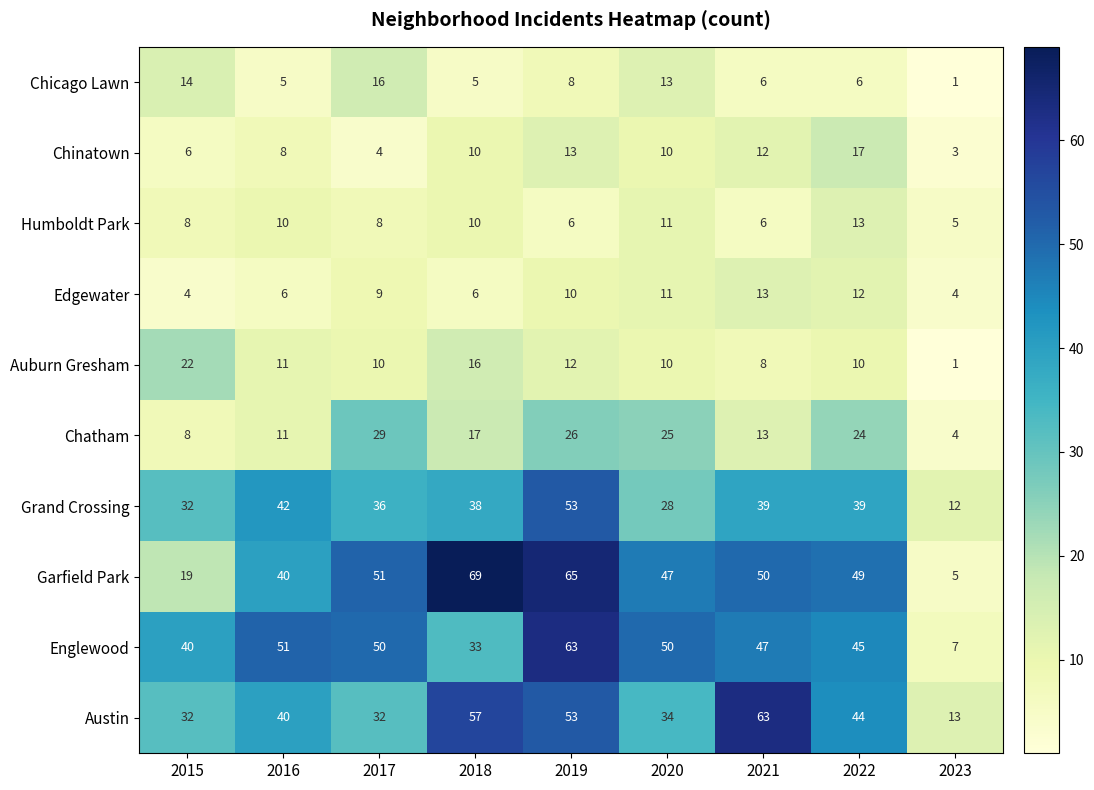

Is it true that Garfield Park equals 3 at 2023?

False